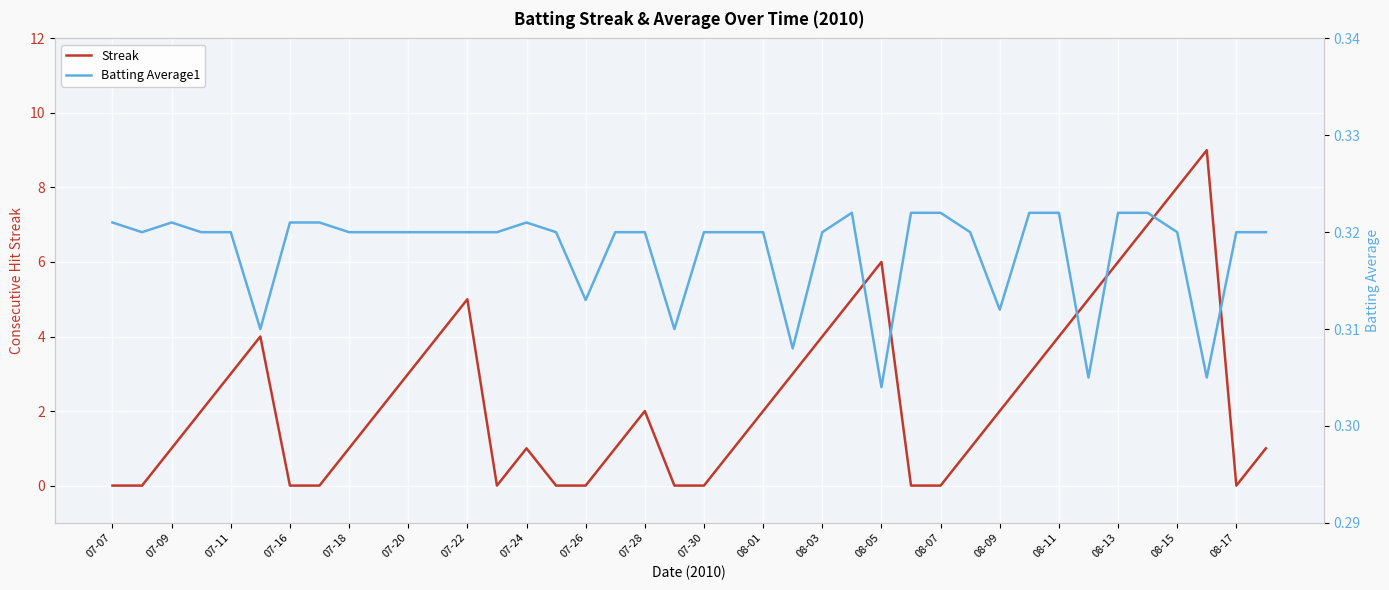

True or false: Streak has a value of 4 at 08-11.

True